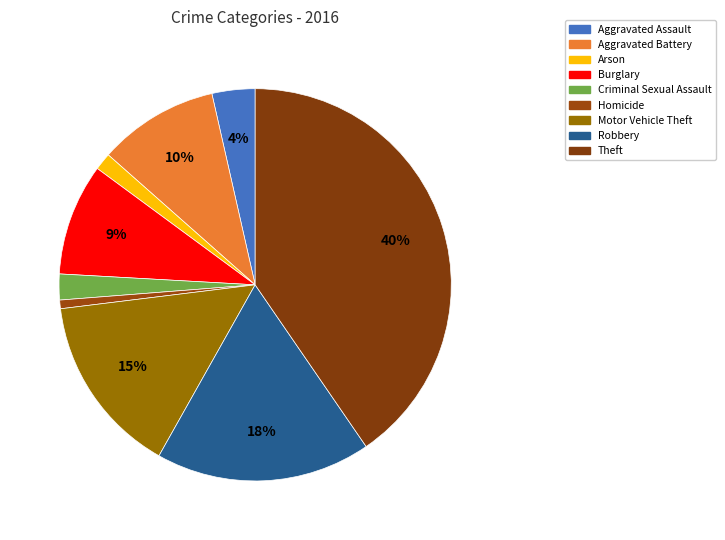

Is it true that Robbery is 18% of the pie?

True